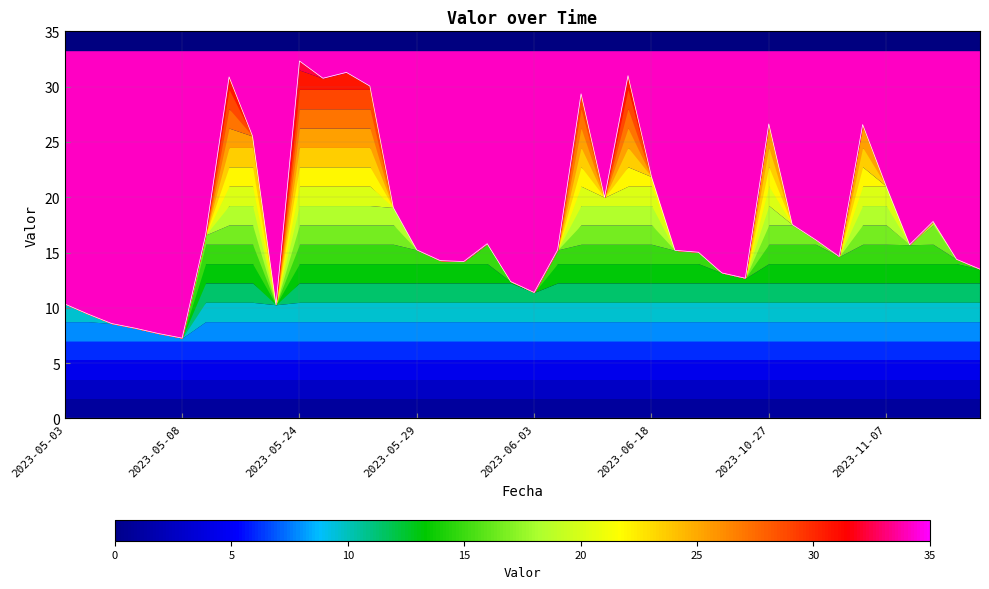

What is the value of the 36th point from the left?

21.0